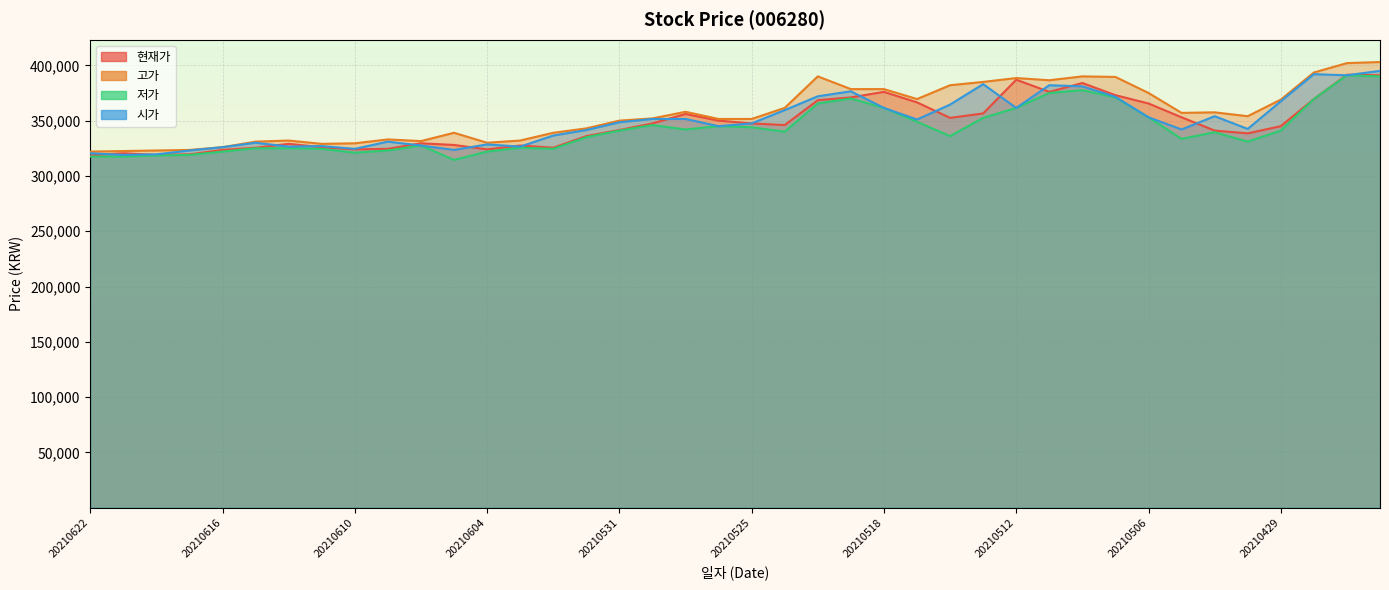

Rank the series by their maximum value, from highest to lowest.

고가, 시가, 현재가, 저가